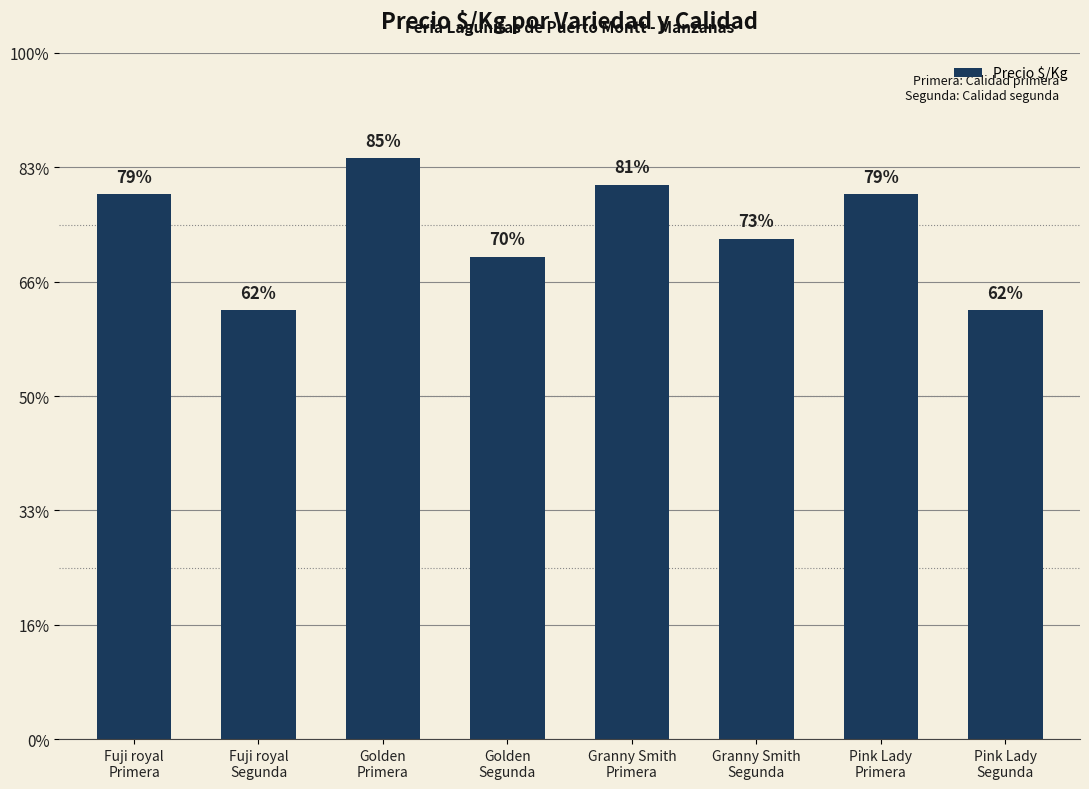

Reading left to right, list all the values displayed in this chart.

Fuji royal
Primera=953	Fuji royal
Segunda=750	Golden
Primera=1016	Golden
Segunda=844	Granny Smith
Primera=969	Granny Smith
Segunda=875	Pink Lady
Primera=953	Pink Lady
Segunda=750